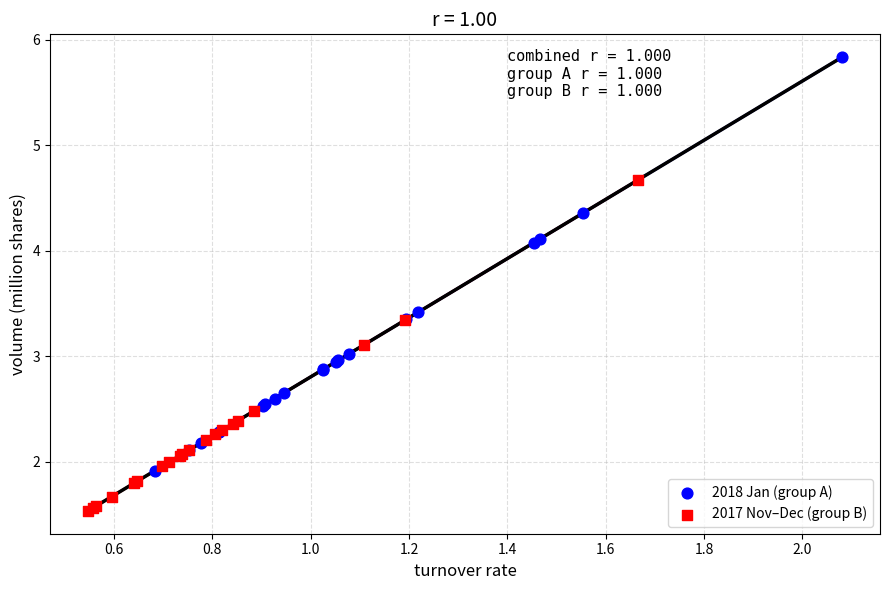

Which series contains the lowest Y value?

2017 Nov–Dec (group B)